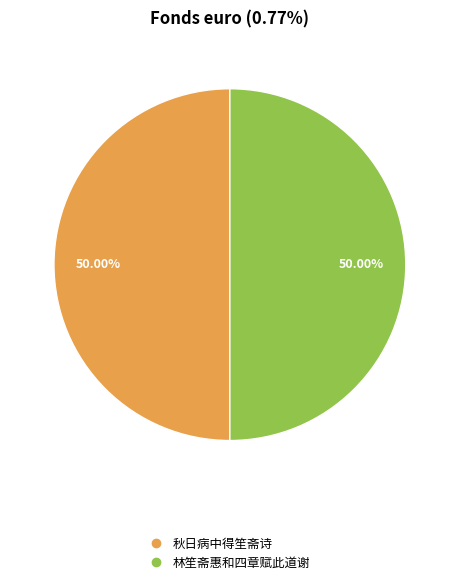

How many segments does this pie chart have?

2